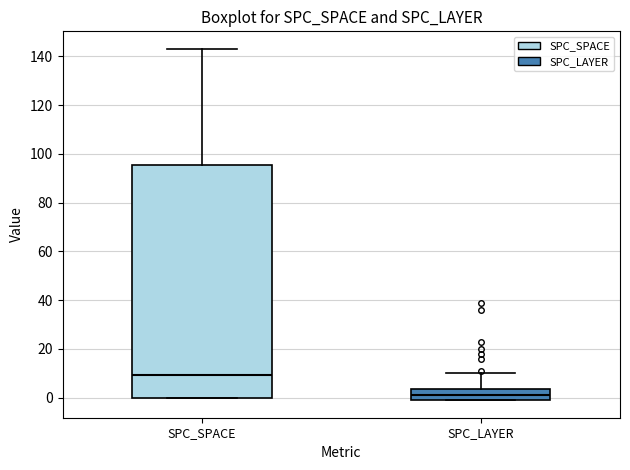

Reading left to right, transcribe this box plot: for each box, give where its median line is, the range the box spans, and where its two whiskers end, as read against the y-axis. The values are not printed on the chart, so give them approximately, as read against the axis.

SPC_SPACE: median 10, box 0 to 96, whiskers 0 to 144
SPC_LAYER: median 2, box 0 to 4, whiskers 0 to 10